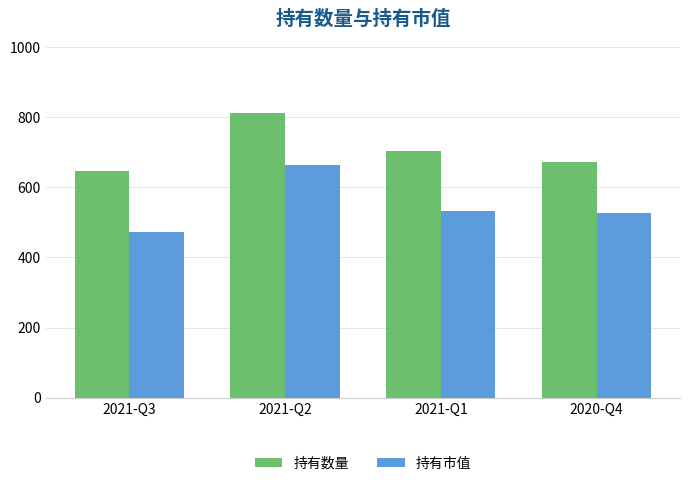

At how many categories does at least one series exceed 786?

1